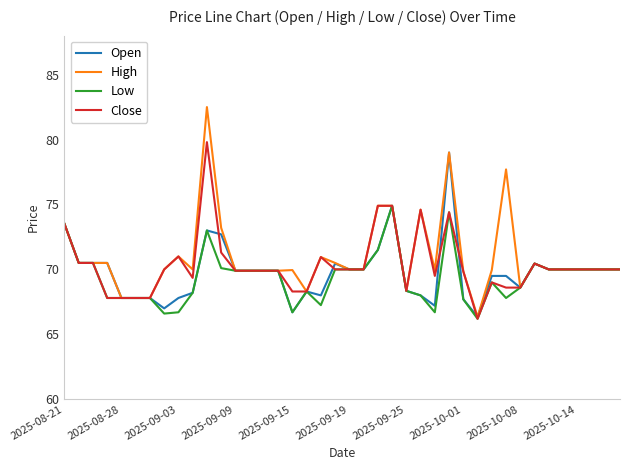

What is the lowest value of the Low series?

66.2